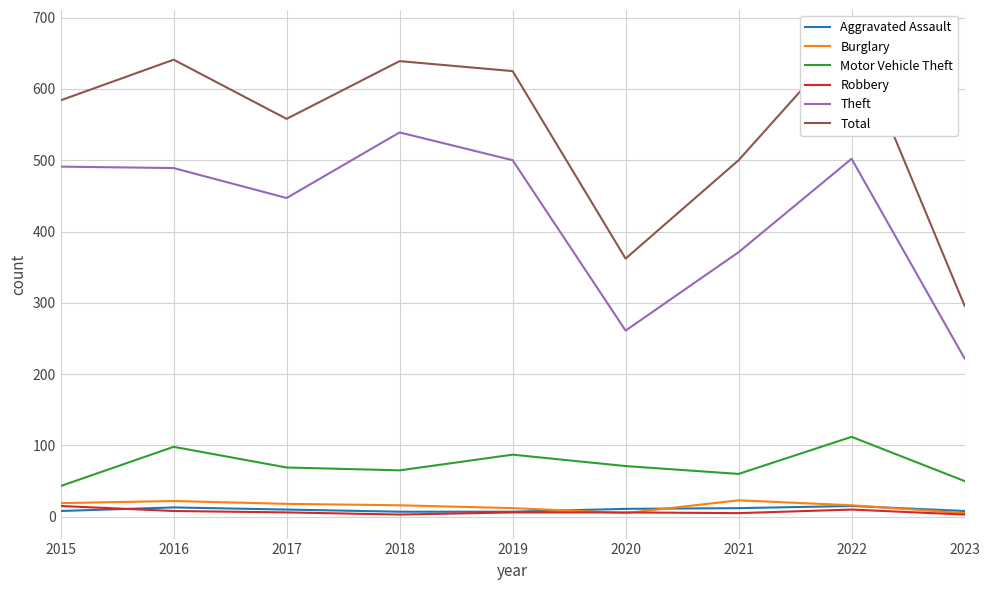

Rank the series by their maximum value, from lowest to highest.

Aggravated Assault, Robbery, Burglary, Motor Vehicle Theft, Theft, Total